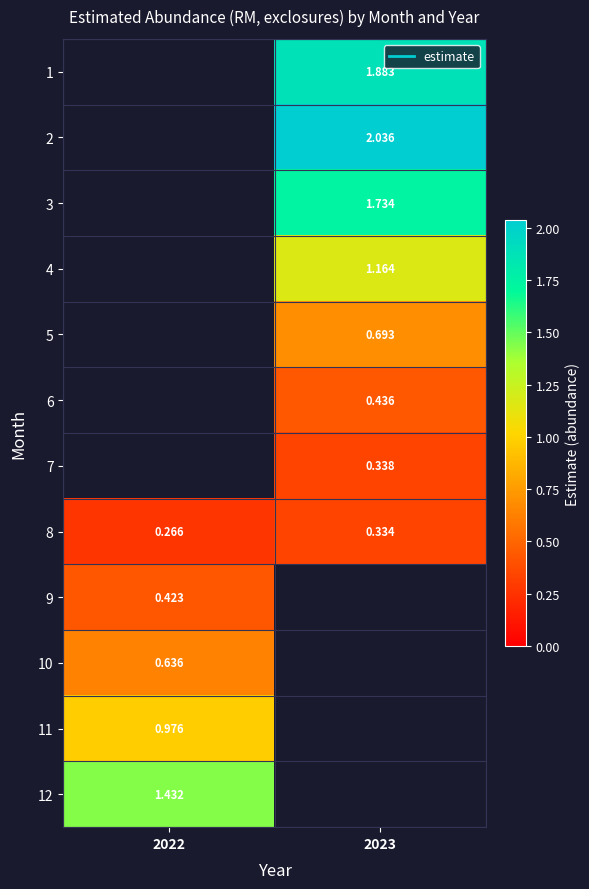

Where is 11 nearest to the value 0?

2022